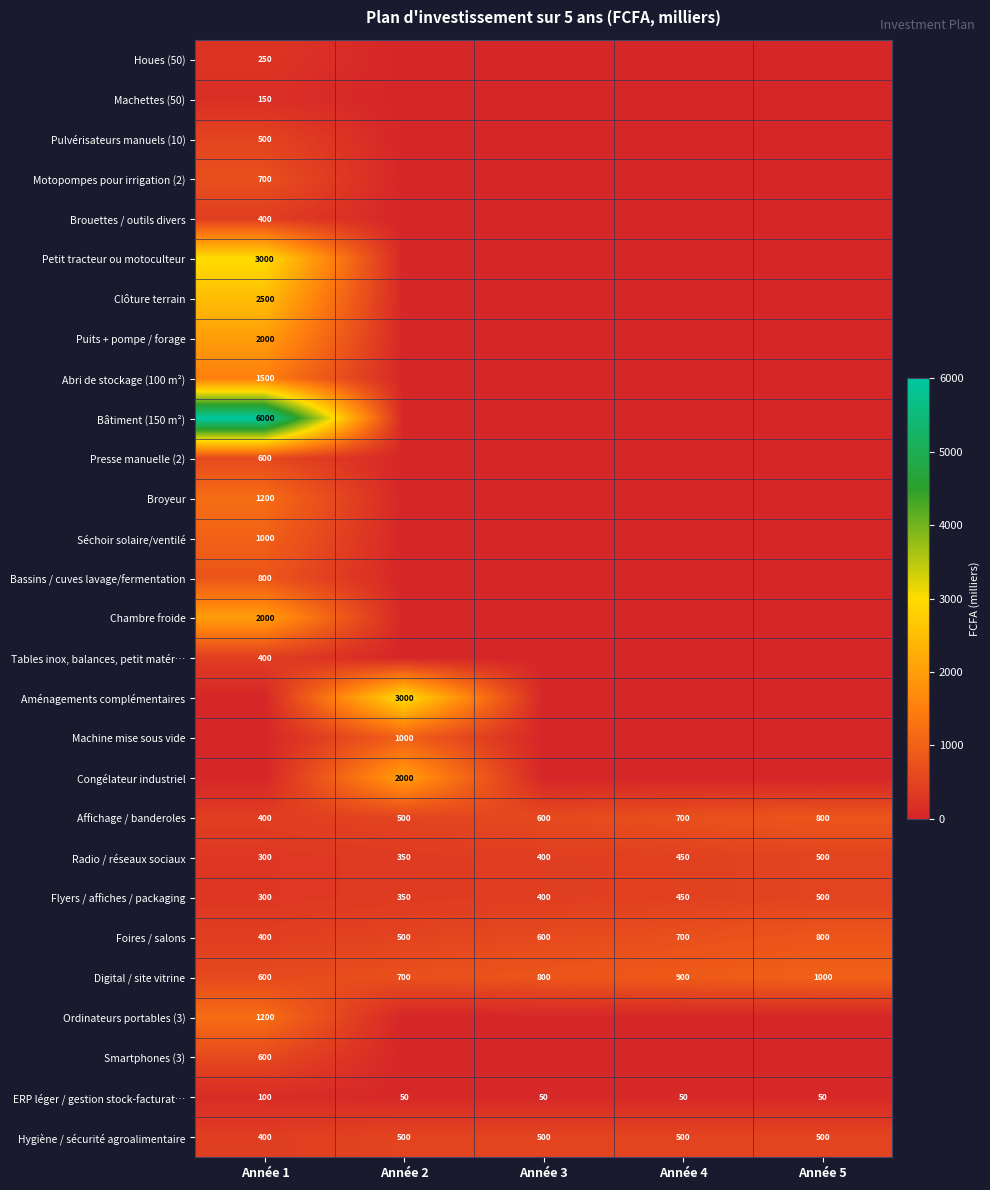

What is the minimum value for ERP léger / gestion stock-facturat…?

50